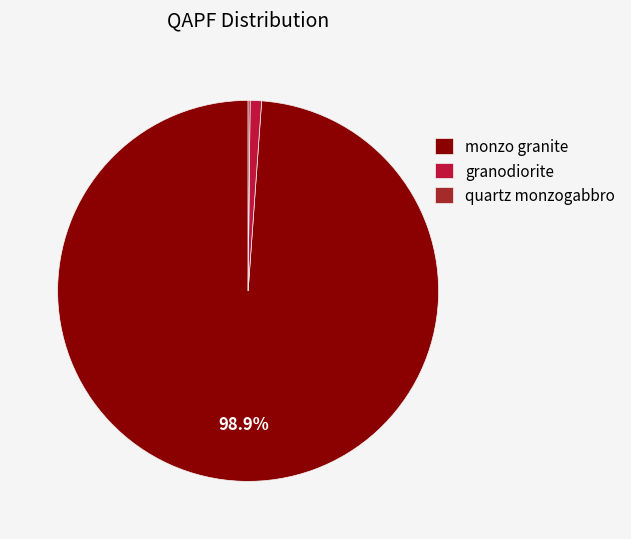

Count the number of slices in the pie.

3